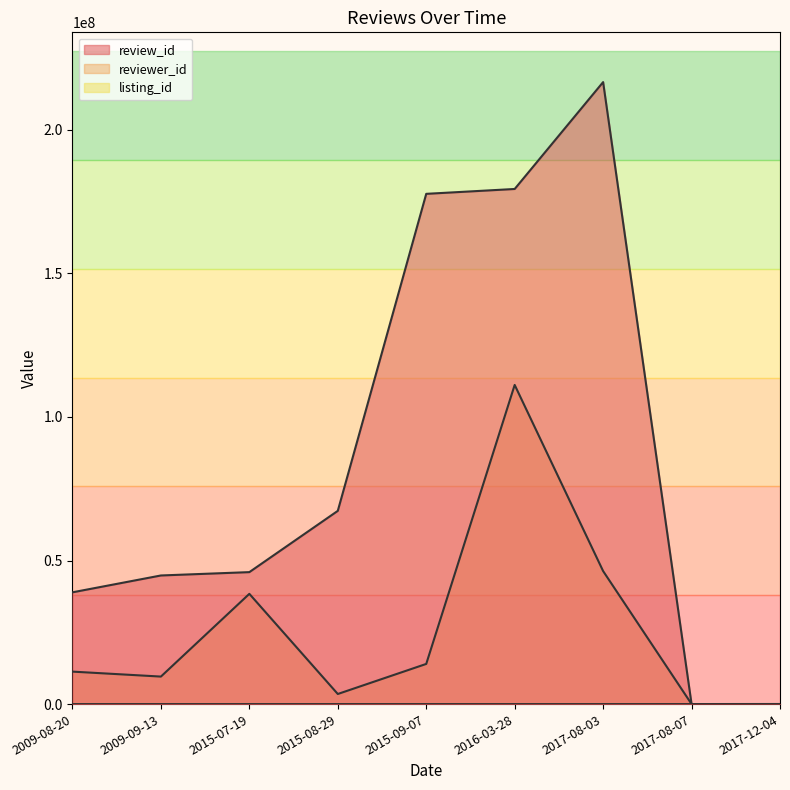

Read the listing_id value at 2016-03-28.

1419